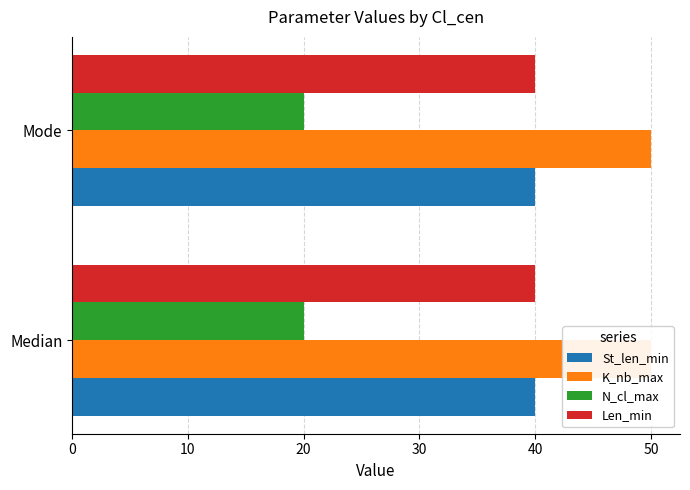

What is the total value across all series at Mode?

150